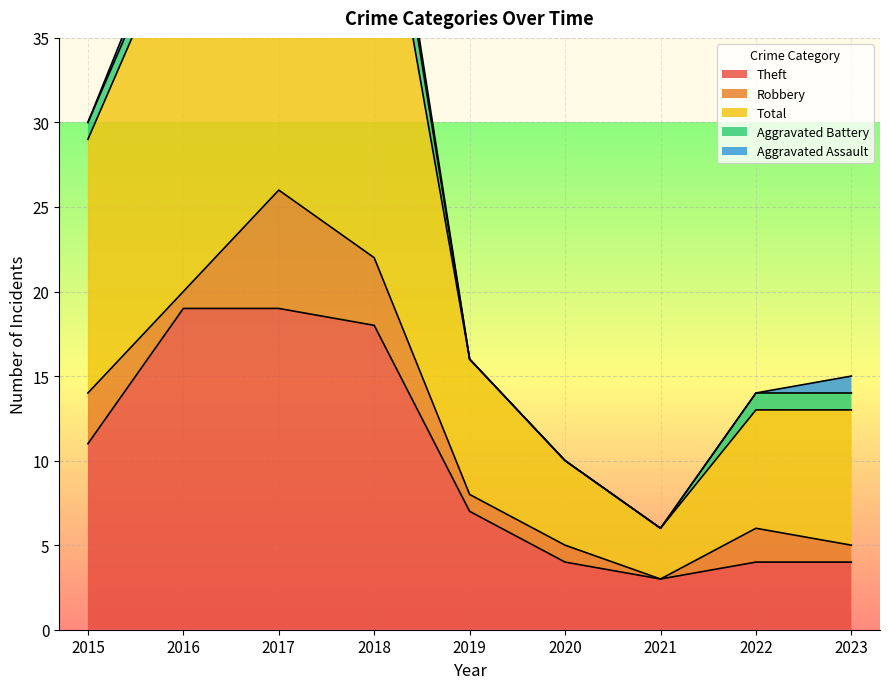

True or false: Theft and Aggravated Assault cross at least once.

False